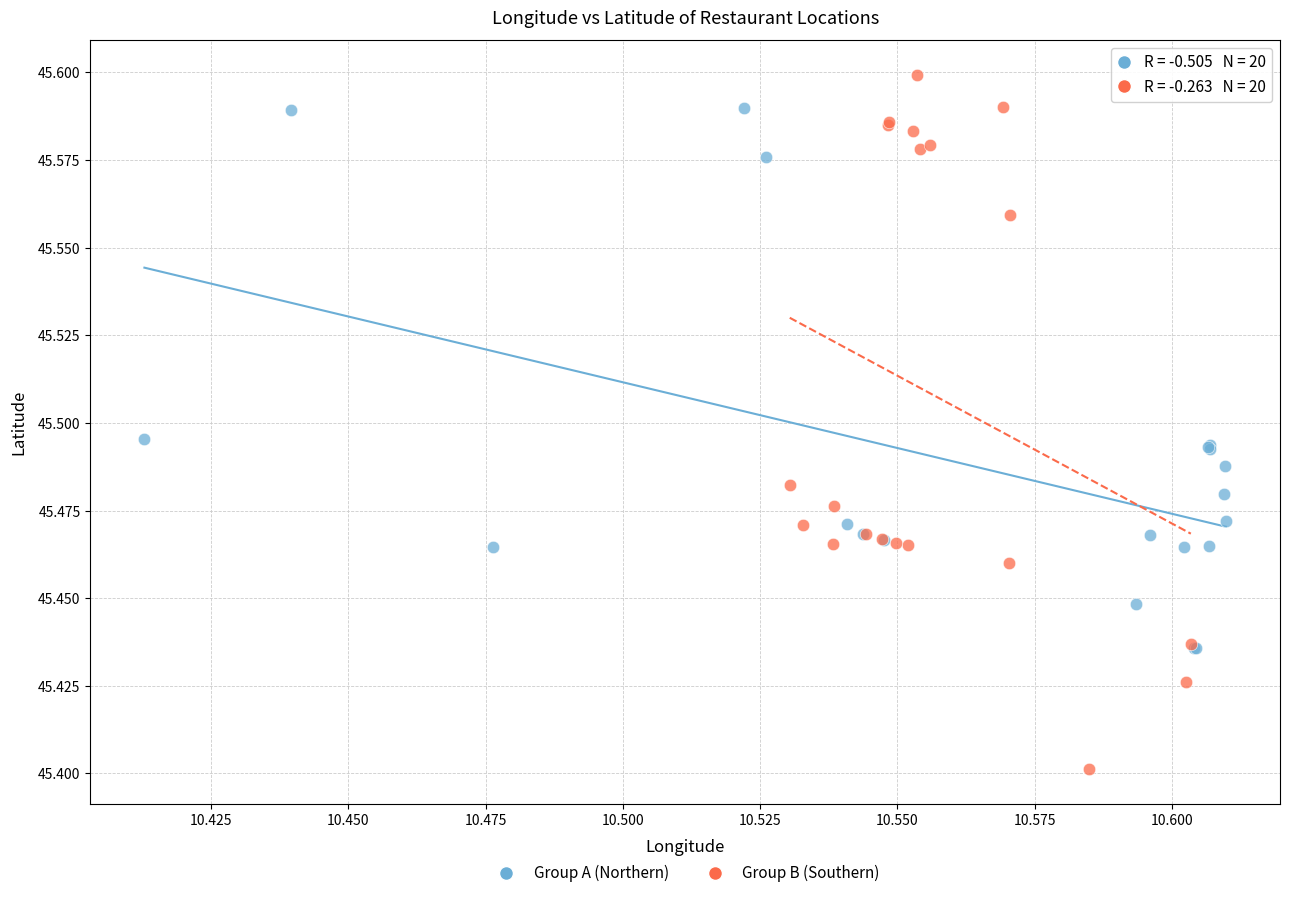

Which series reaches the minimum Y coordinate?

Group B (Southern)